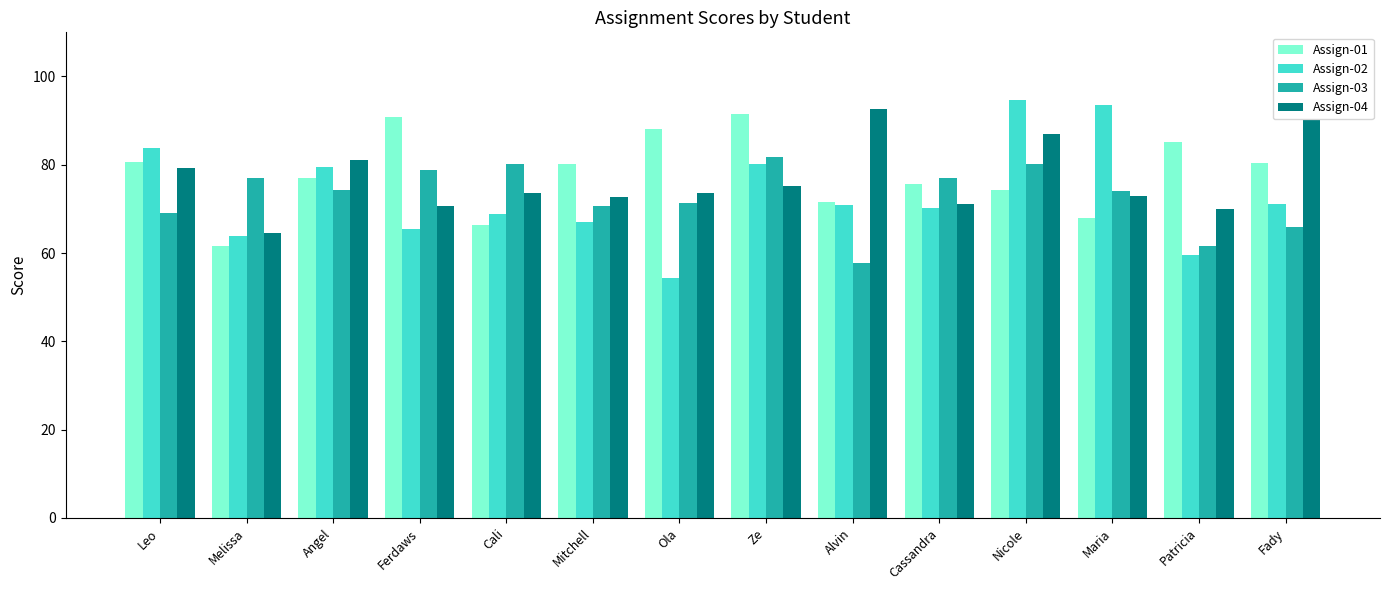

What is the difference between the maximum and minimum values in the Assign-04 series?

28.0